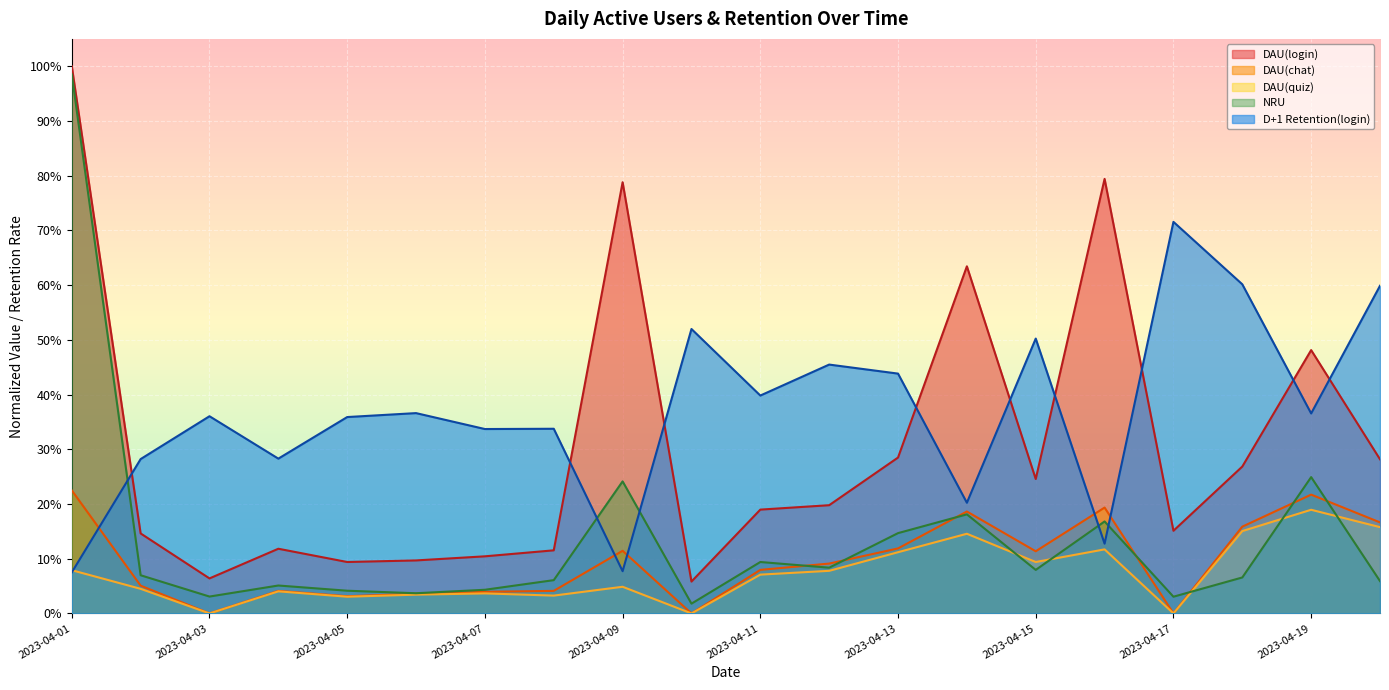

True or false: DAU(login) has a value of 0.2 at 2023-04-15.

True